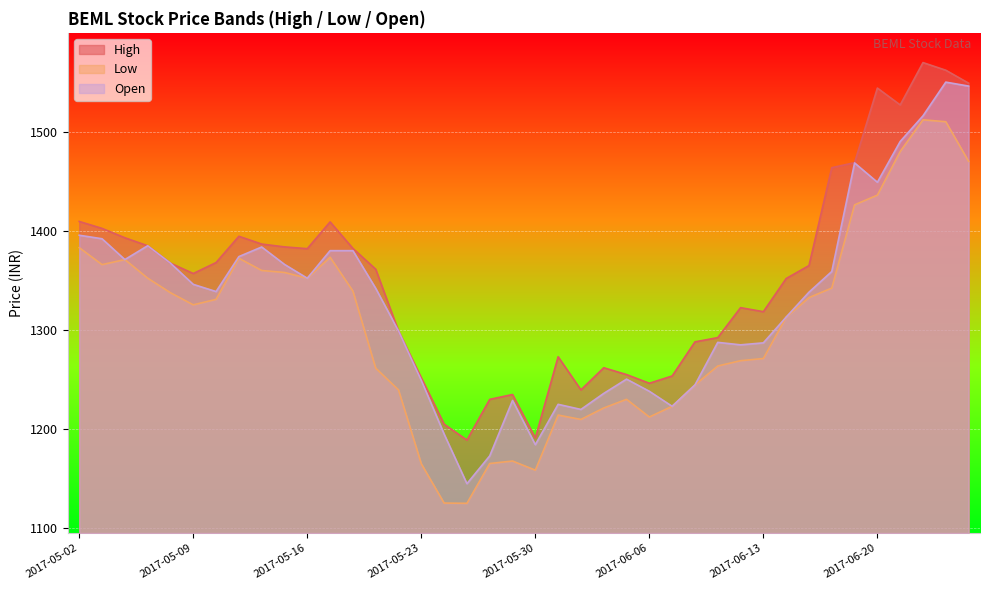

True or false: High and Open intersect in this chart.

False